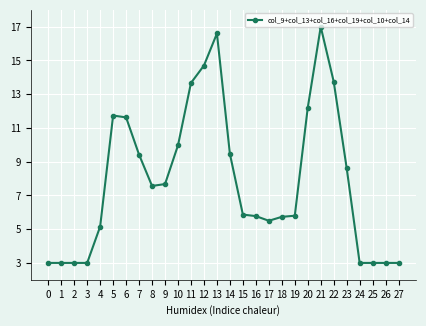

Count the number of values greater than 7.

14